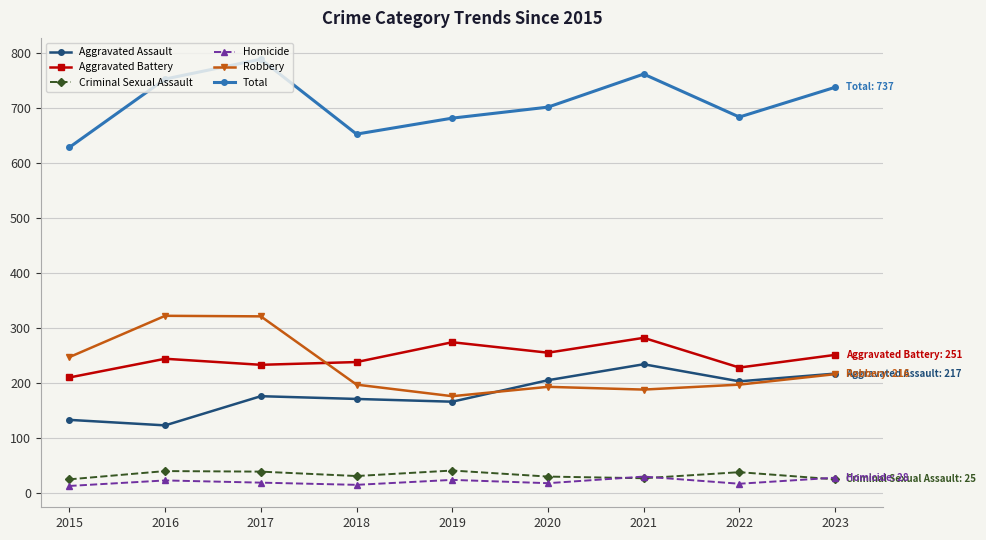

What is the average value of the Robbery series?

229